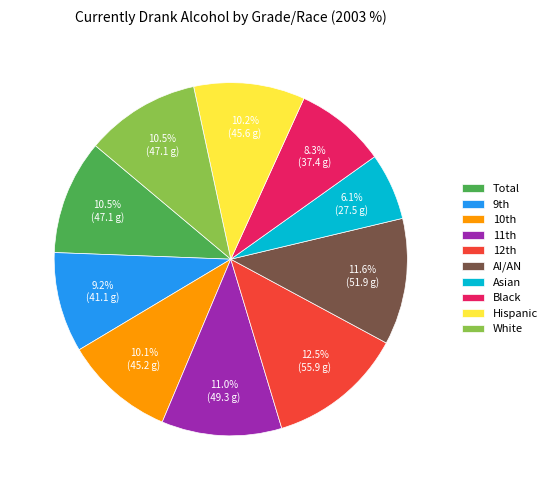

Count the number of slices in the pie.

10